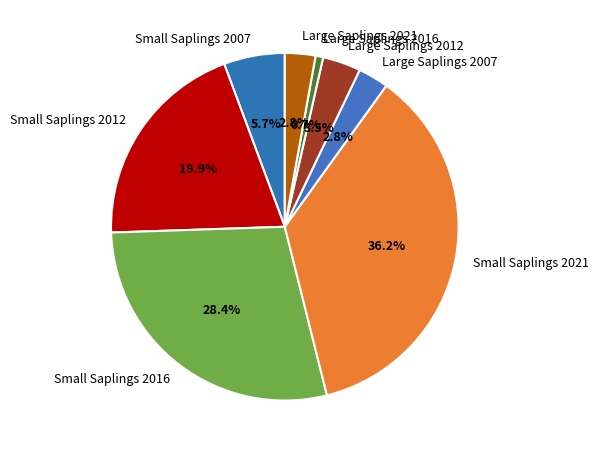

Combined, do Small Saplings 2016 and Large Saplings 2012 account for over 50%?

No